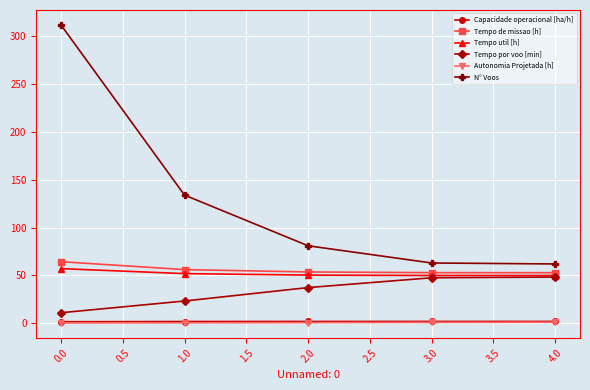

What is the greatest value displayed?

312.0